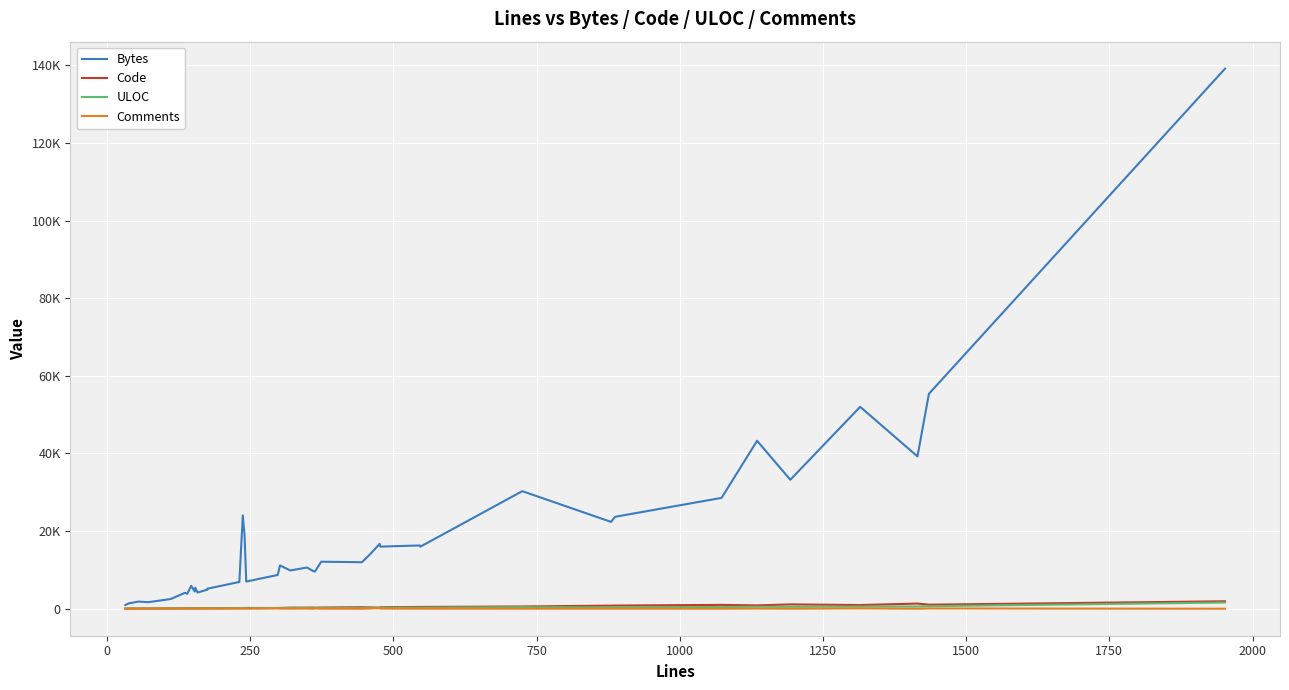

How many categories are shown in the chart?

40